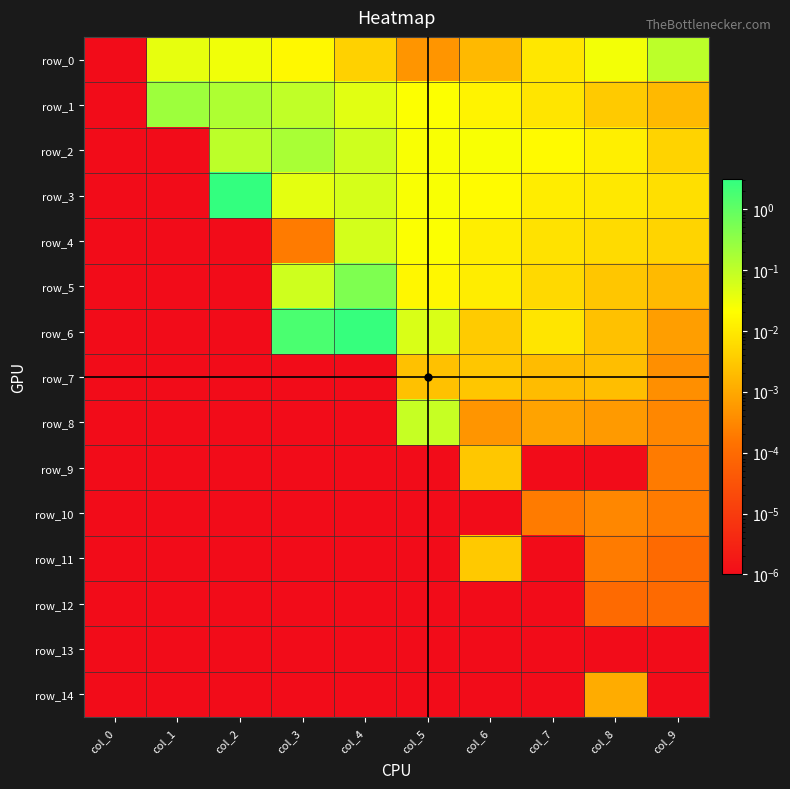

List the labels in order of row_0 value, largest first.

col_9, col_1, col_2, col_8, col_3, col_7, col_4, col_6, col_5, col_0